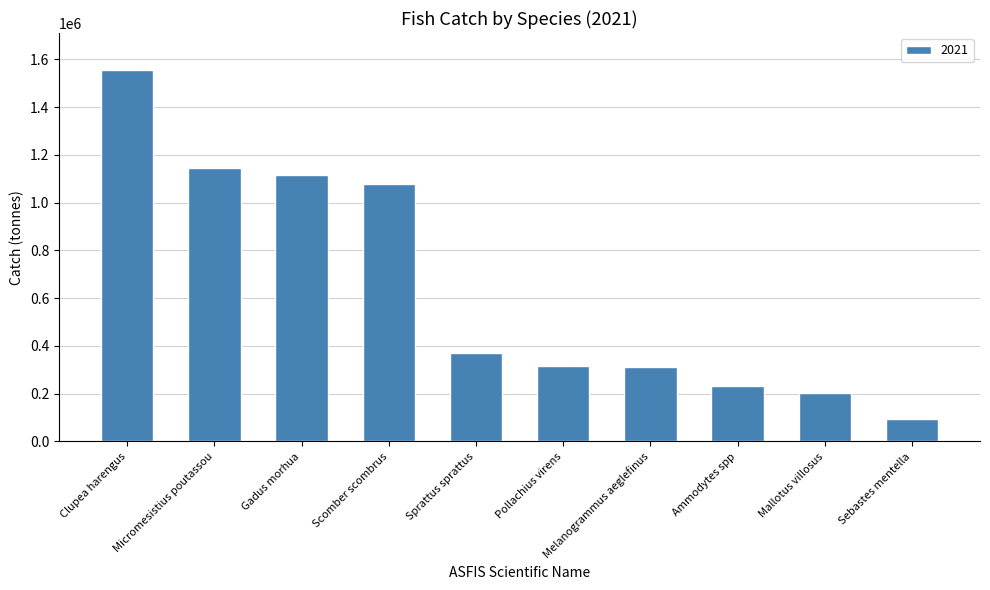

Between Sprattus sprattus and Ammodytes spp, which is larger?

Sprattus sprattus